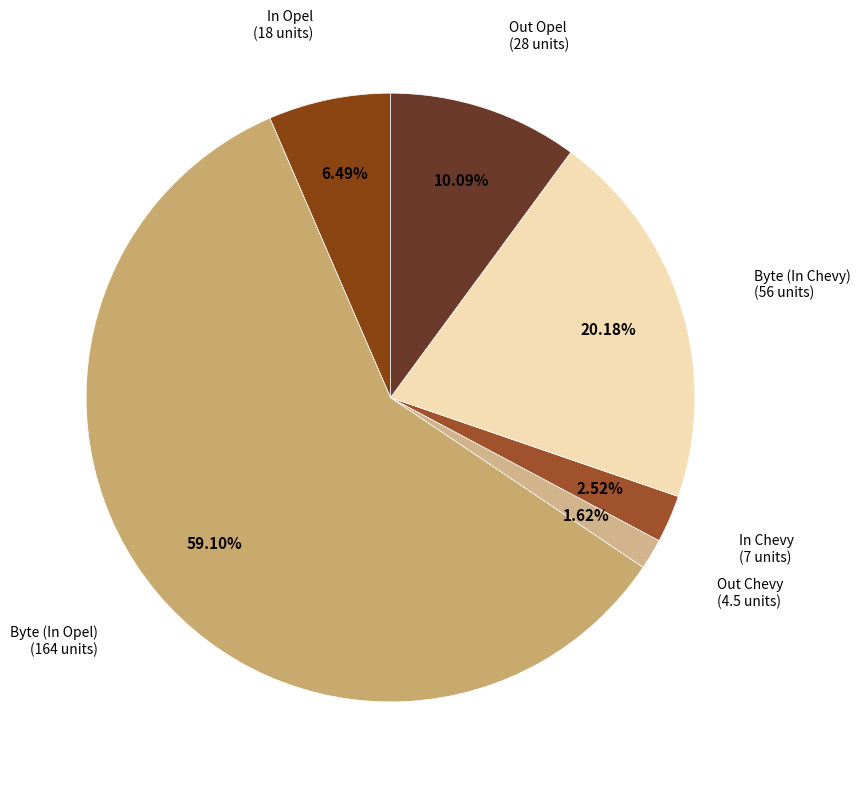

What percentage is the Out Opel slice, to the nearest percent?

10%